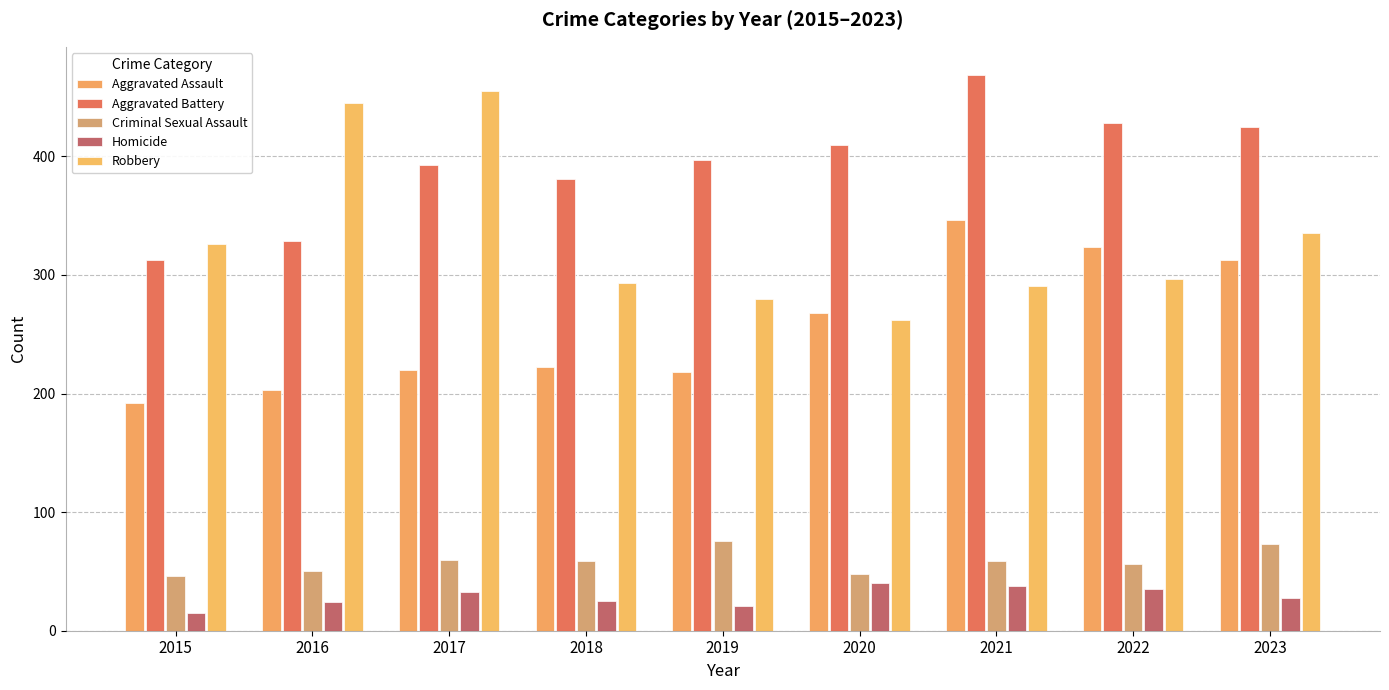

What is the sum of all Aggravated Battery values?

3545